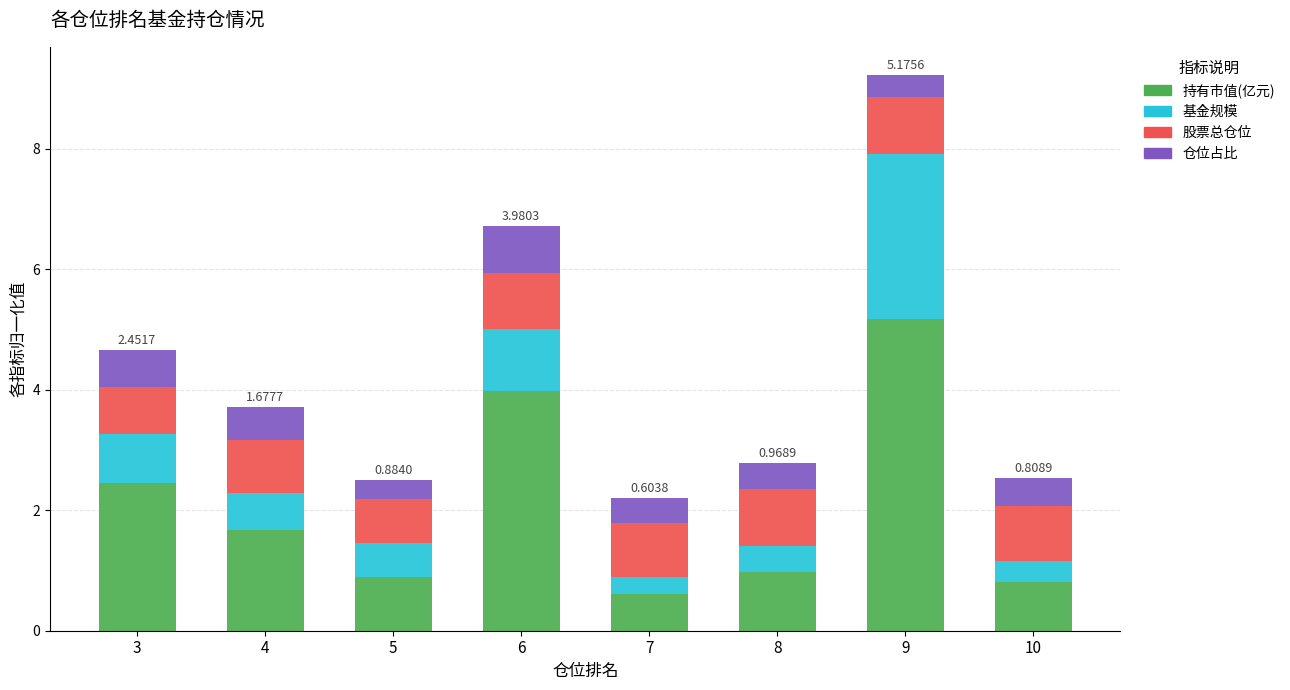

What is the total value across all series at 4?

3.7